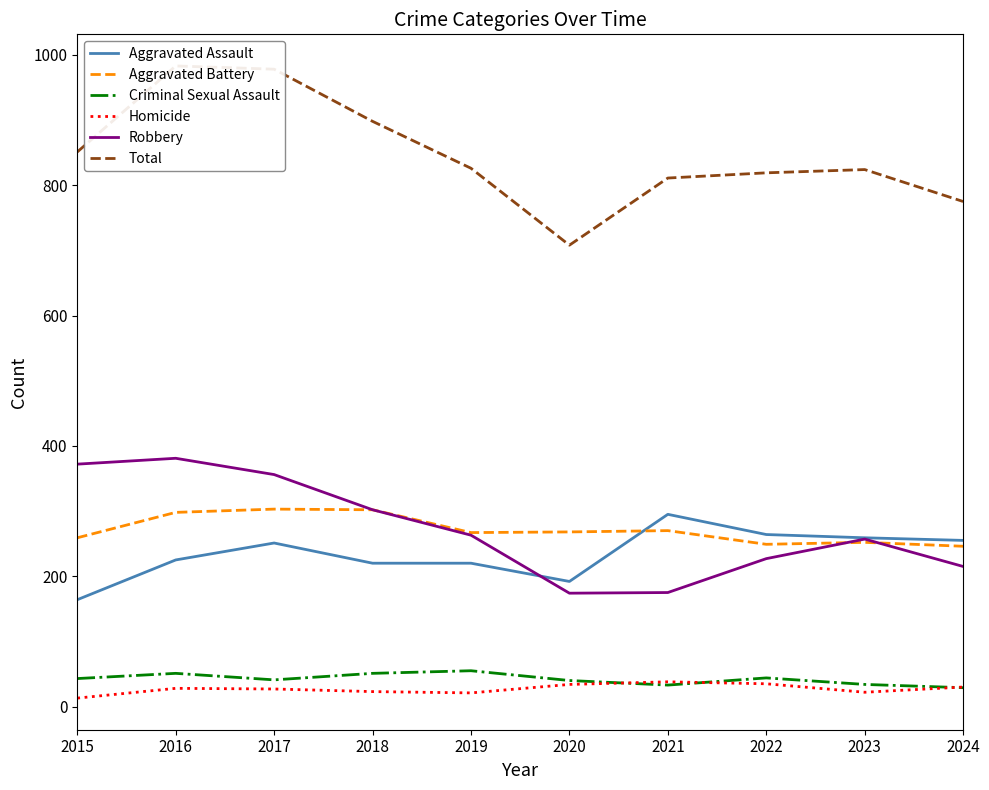

What is the value of the Criminal Sexual Assault point at the 5th from the left?

55